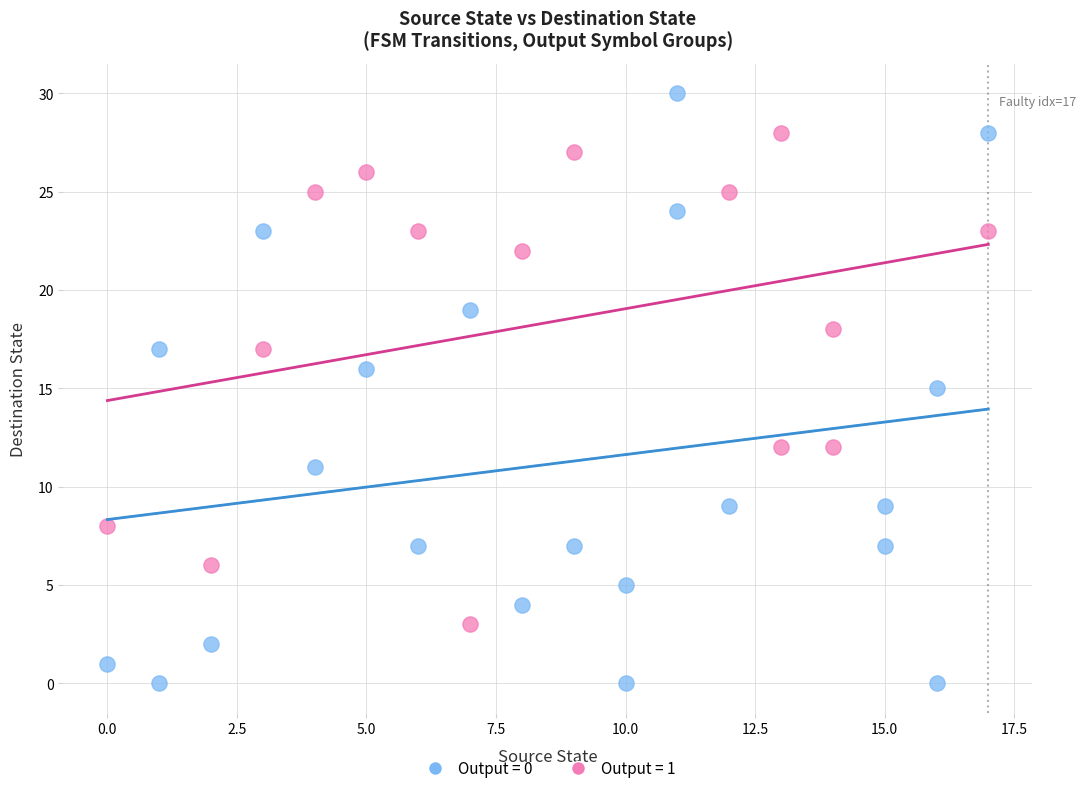

Which series contains the highest Y value?

Output = 0